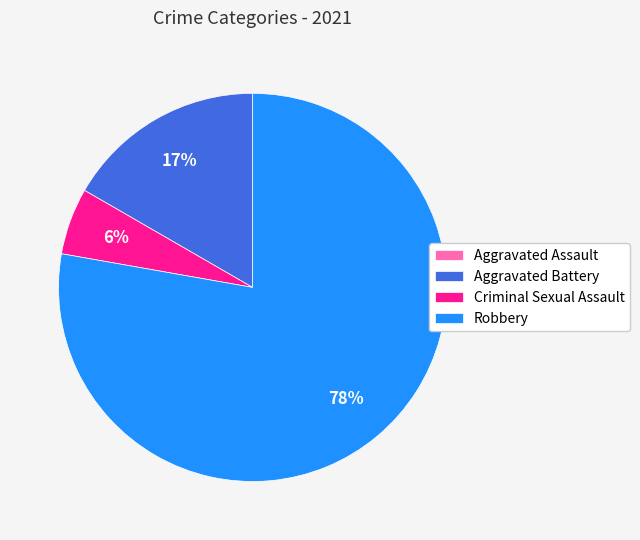

Is there a majority slice in this chart?

Yes